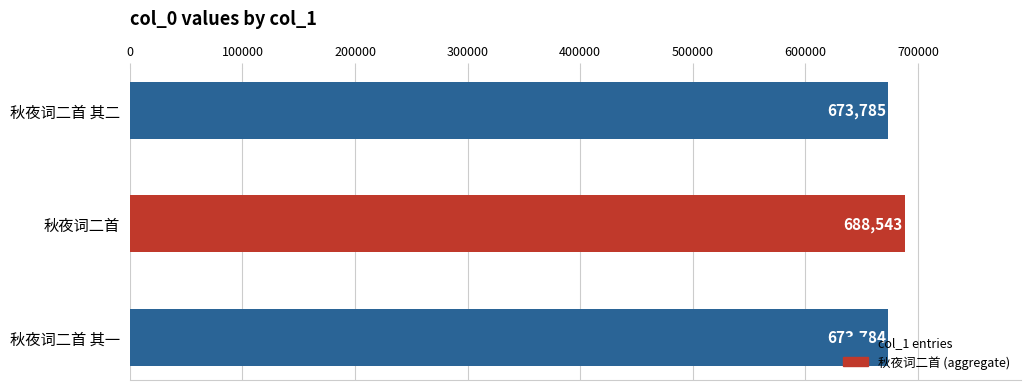

The value at 秋夜词二首 其一 is 673784. True or false?

True